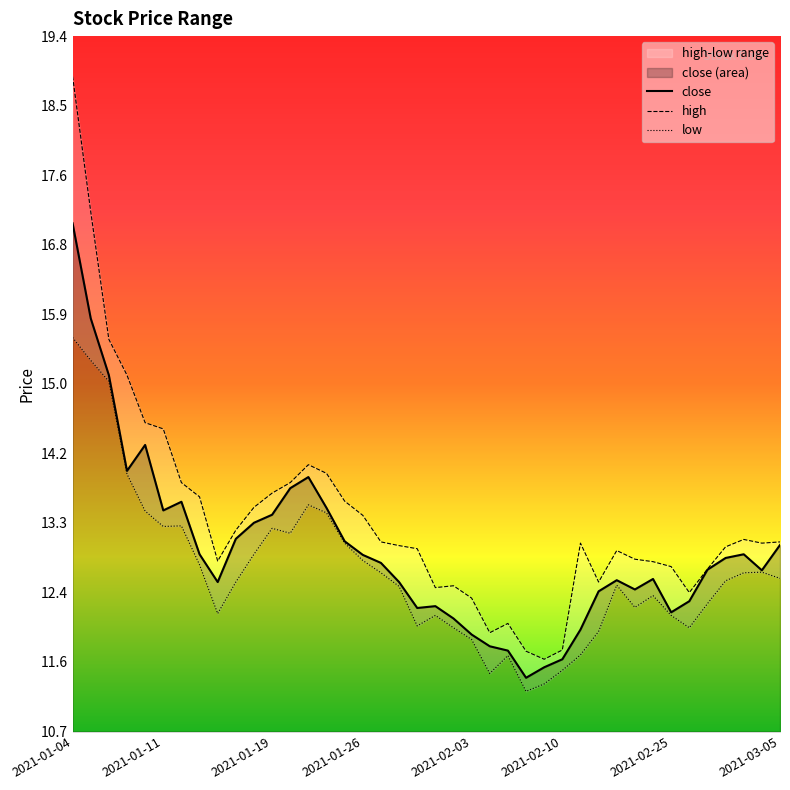

Does the chart have visible grid lines?

No